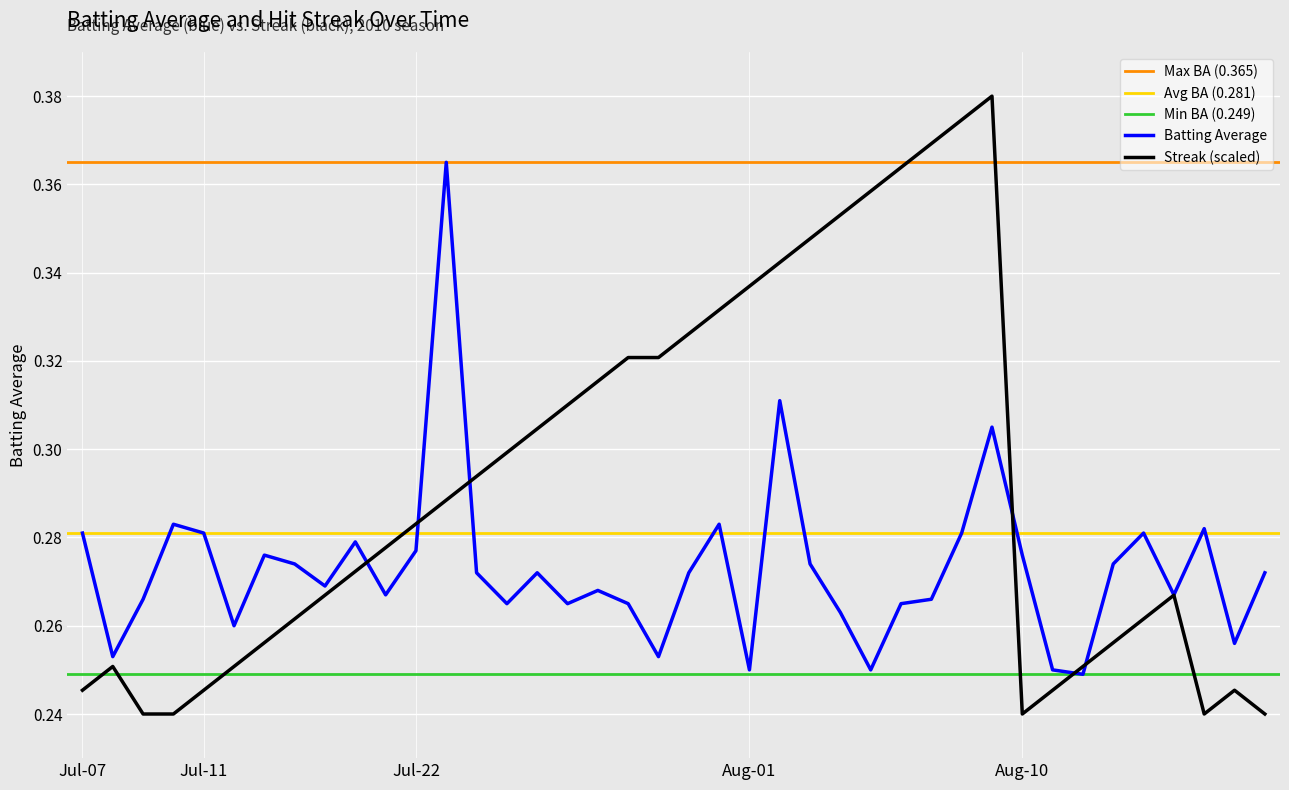

The Streak series shows 0.2 at 2010-08-08. True or false?

False